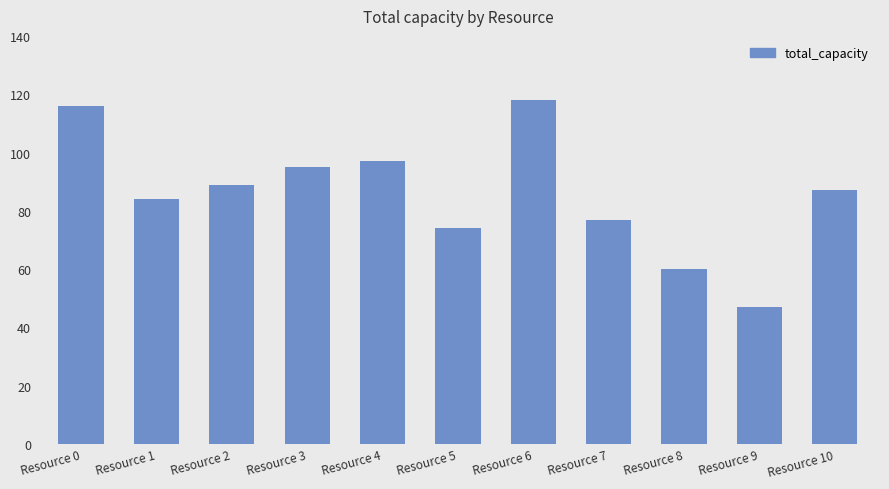

Which label corresponds to the largest value in the chart?

Resource 6